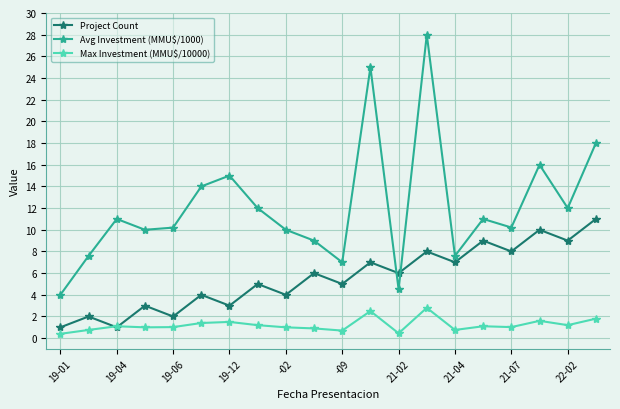

What is the highest value of the Max Investment (MMU$/10000) series?

2.8